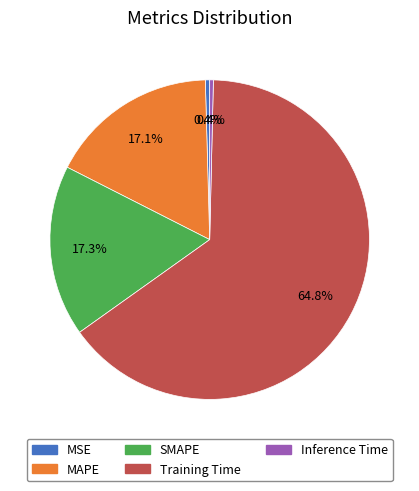

Which category has the biggest portion of the pie?

Training Time